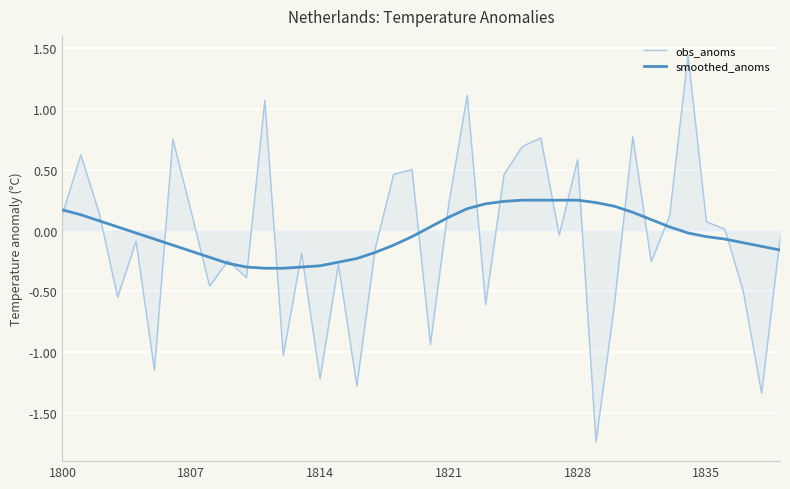

Which series has the largest range (max minus min)?

obs_anoms